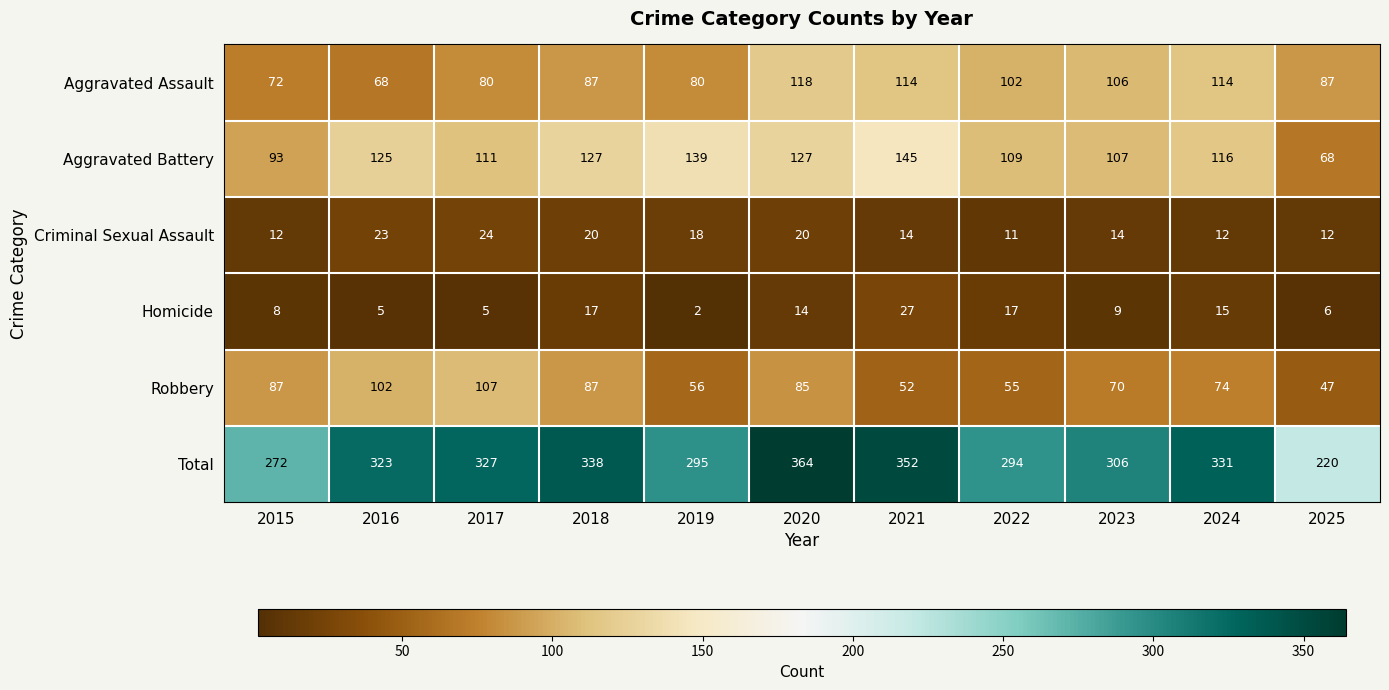

At which label does Aggravated Assault reach its minimum?

2016